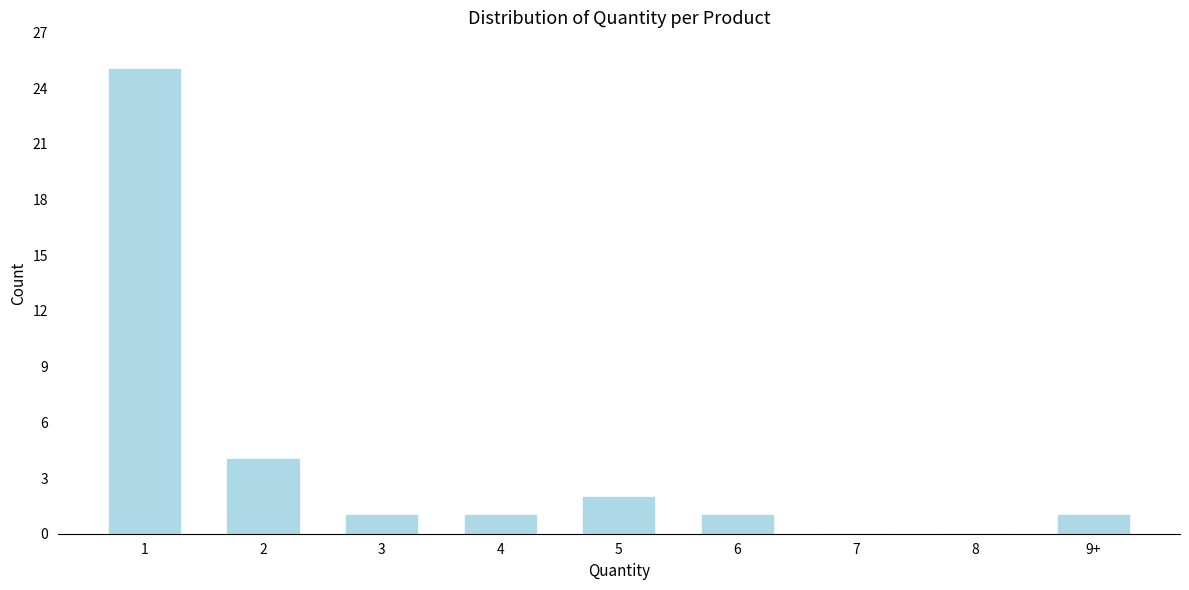

Reading left to right, what are all the values shown in this chart?

1=25	2=4	3=1	4=1	5=2	6=1	7=0	8=0	9+=1